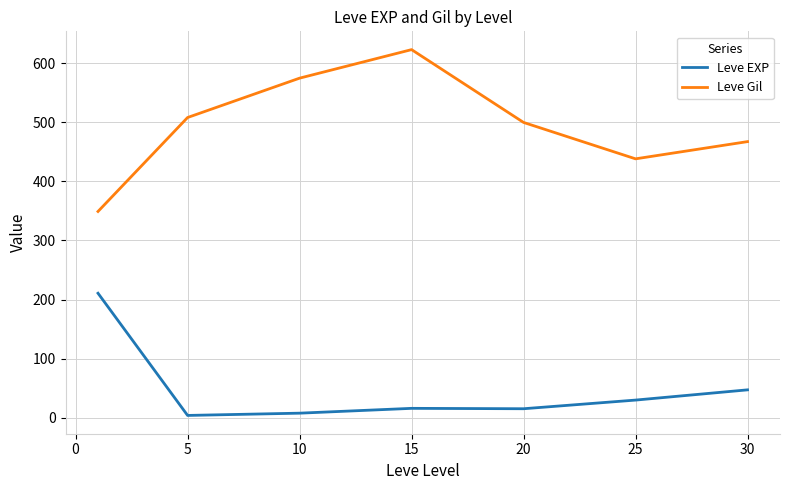

What is the highest value of the Leve Gil series?

623.3